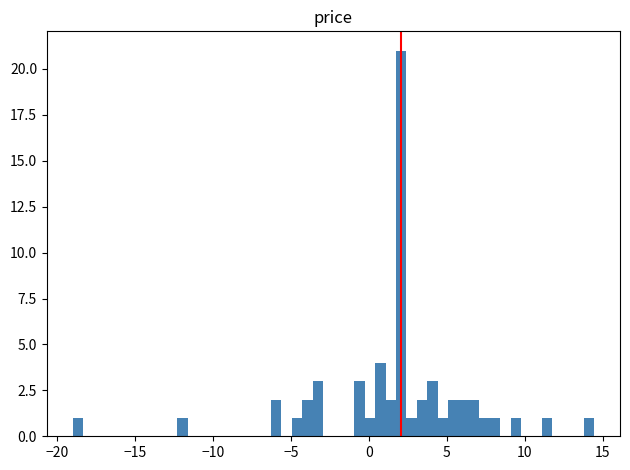

Around what value on the x-axis is the tallest bar? Give the approximate position of its centre, as read against the axis.

2.0